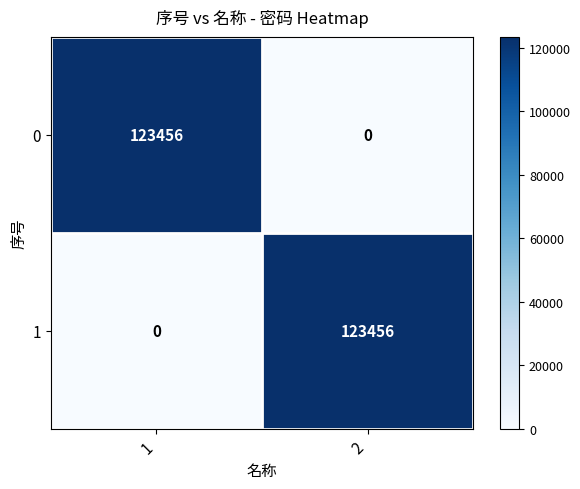

Reading right to left, list all the values displayed in this chart.

0: 0	123456
1: 123456	0